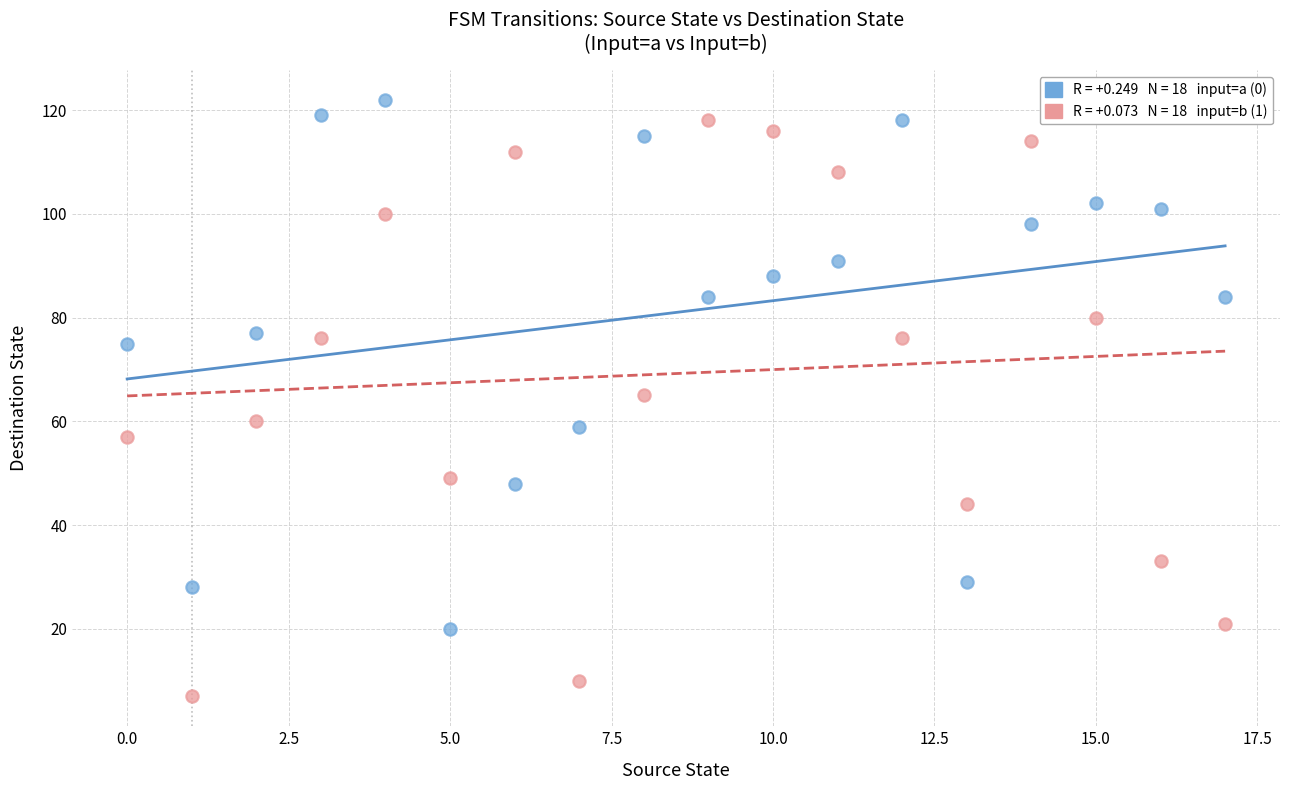

Across all data points, what is the range of Y values (max minus min)?

115